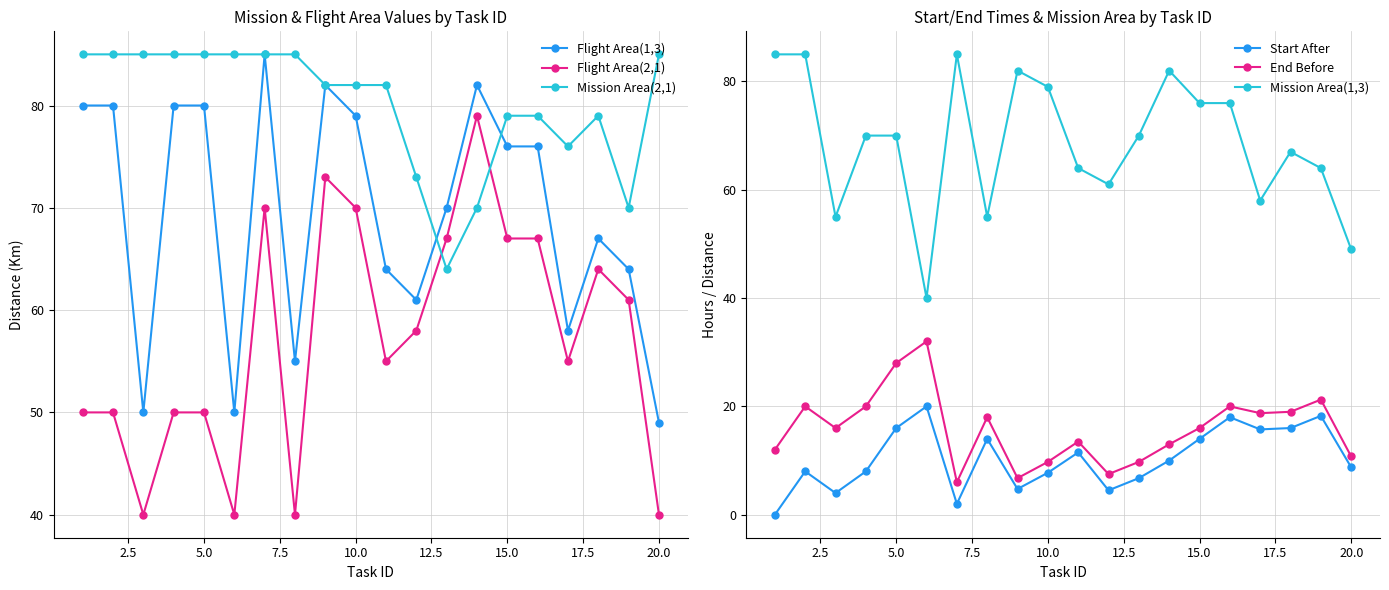

What is the average value of the Flight Area(2,1) series?

57